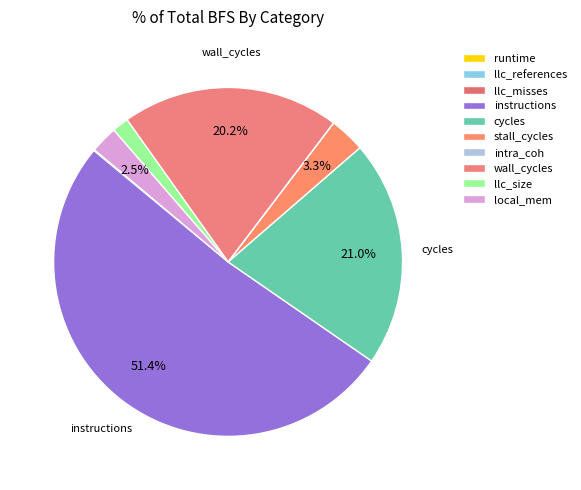

Is it true that cycles is 10% of the pie?

False